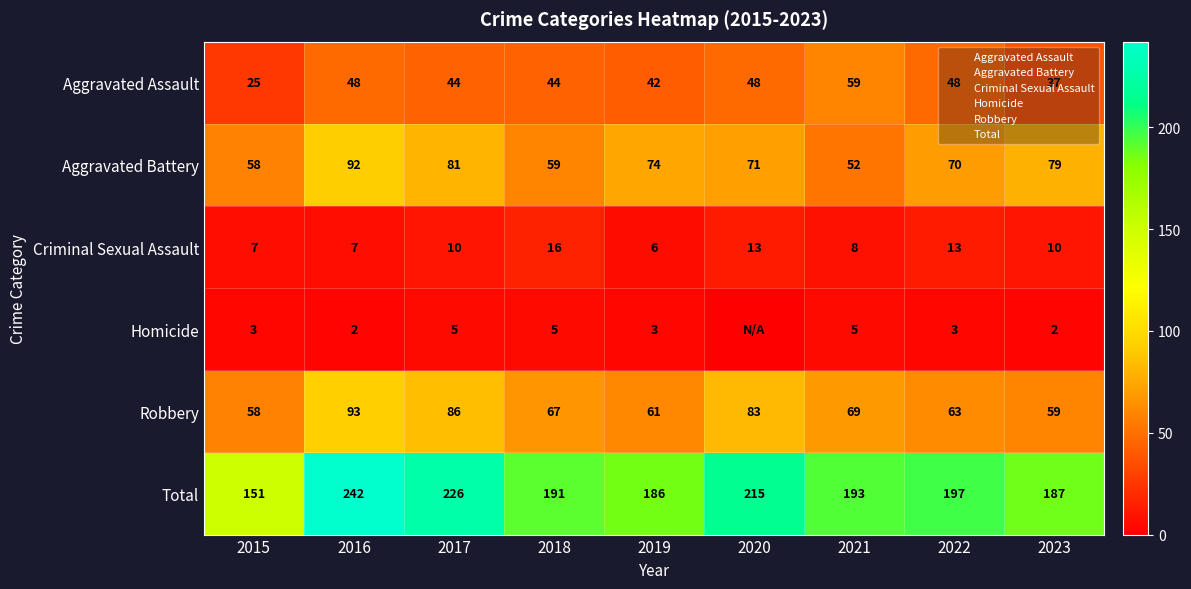

What is the sum of the Aggravated Battery values at 2015 and 2016?

150